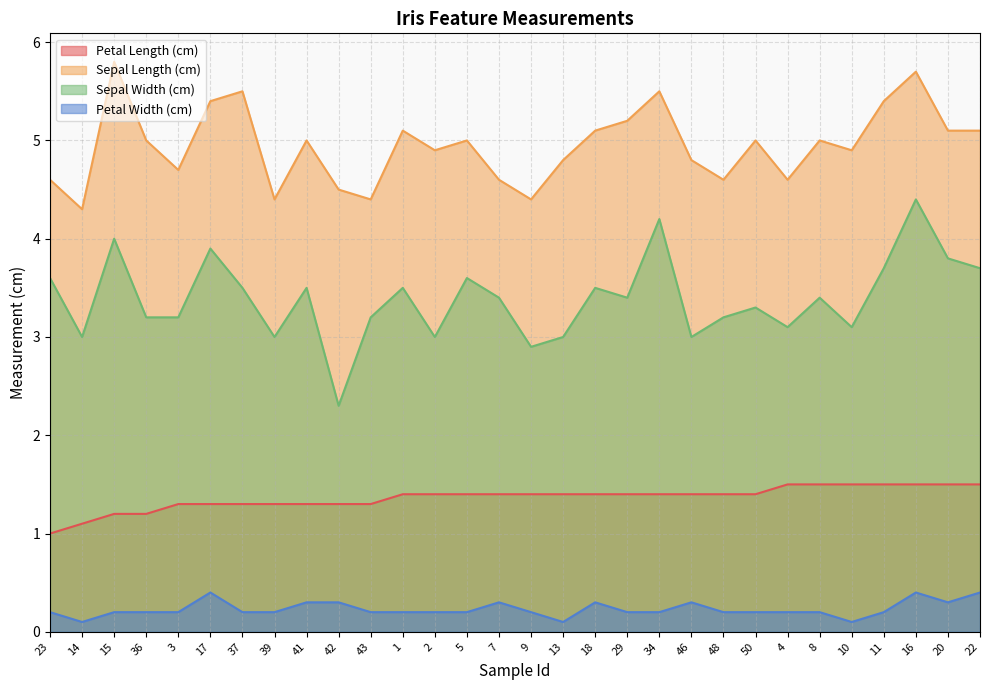

True or false: Sepal Width (cm) has a value of 0.6 at 43.

False